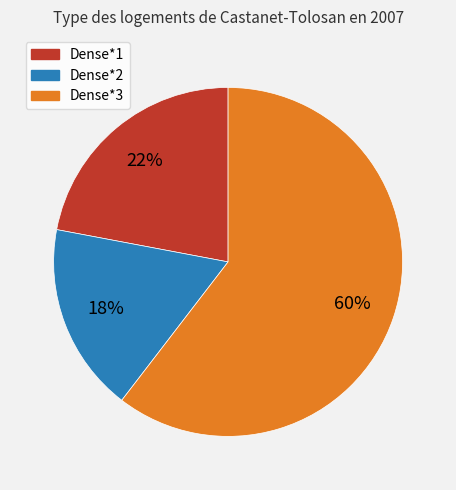

Which has a higher value, Dense*3 or Dense*2?

Dense*3